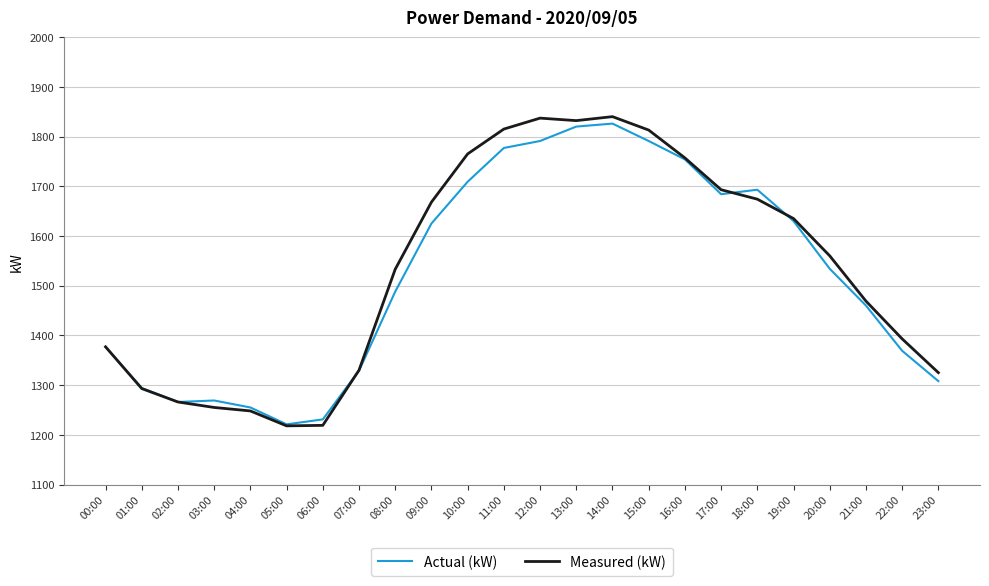

What is the maximum value shown in the chart?

1840